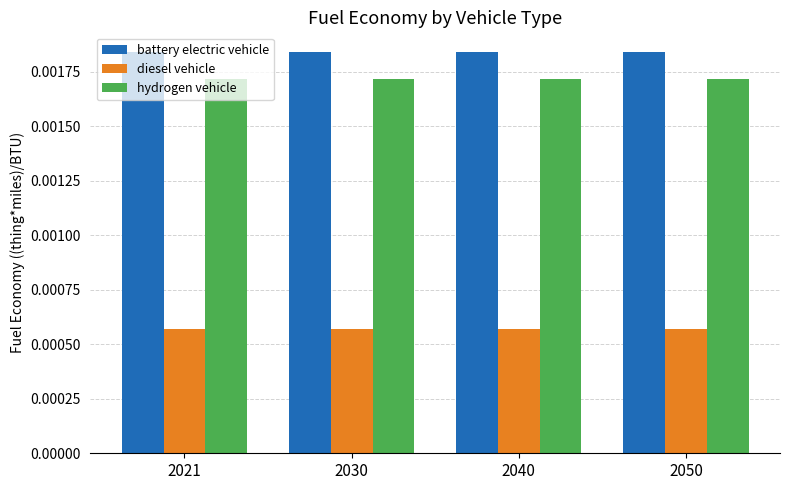

At how many categories does at least one series exceed 0?

4